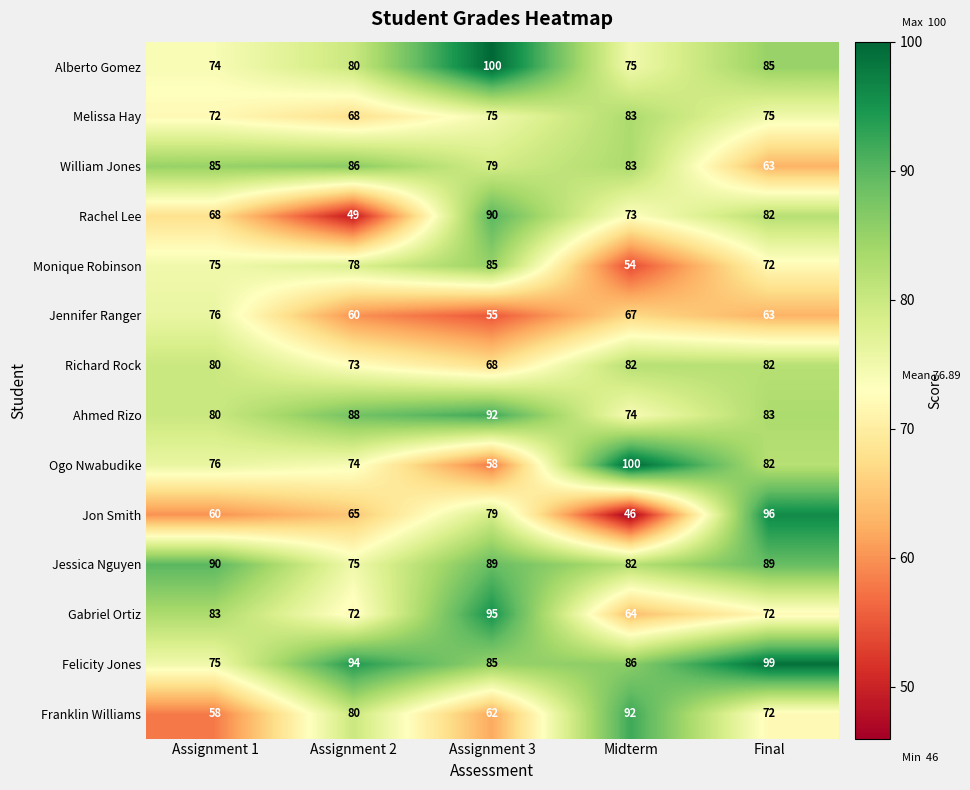

Which series changed the most between Midterm and Final?

Jon Smith